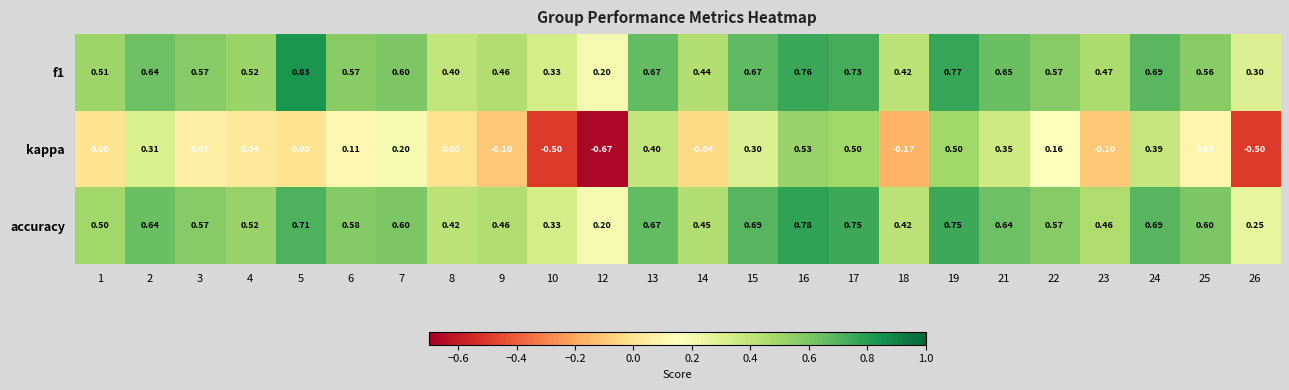

Which series has the largest total across all categories?

f1